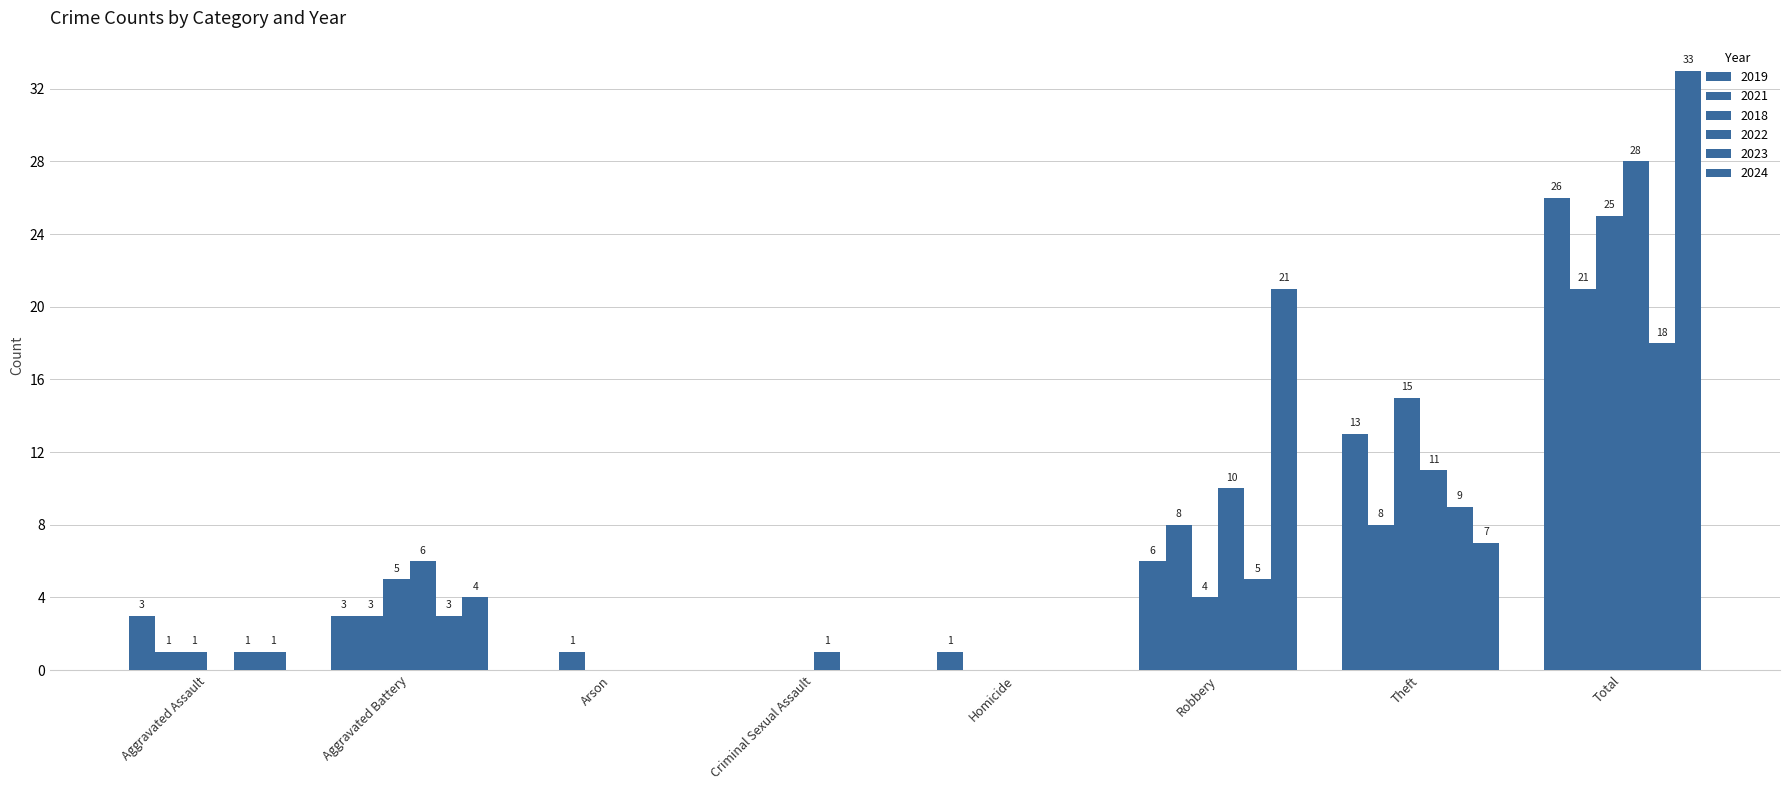

The 2024 series shows -12 at Homicide. True or false?

False